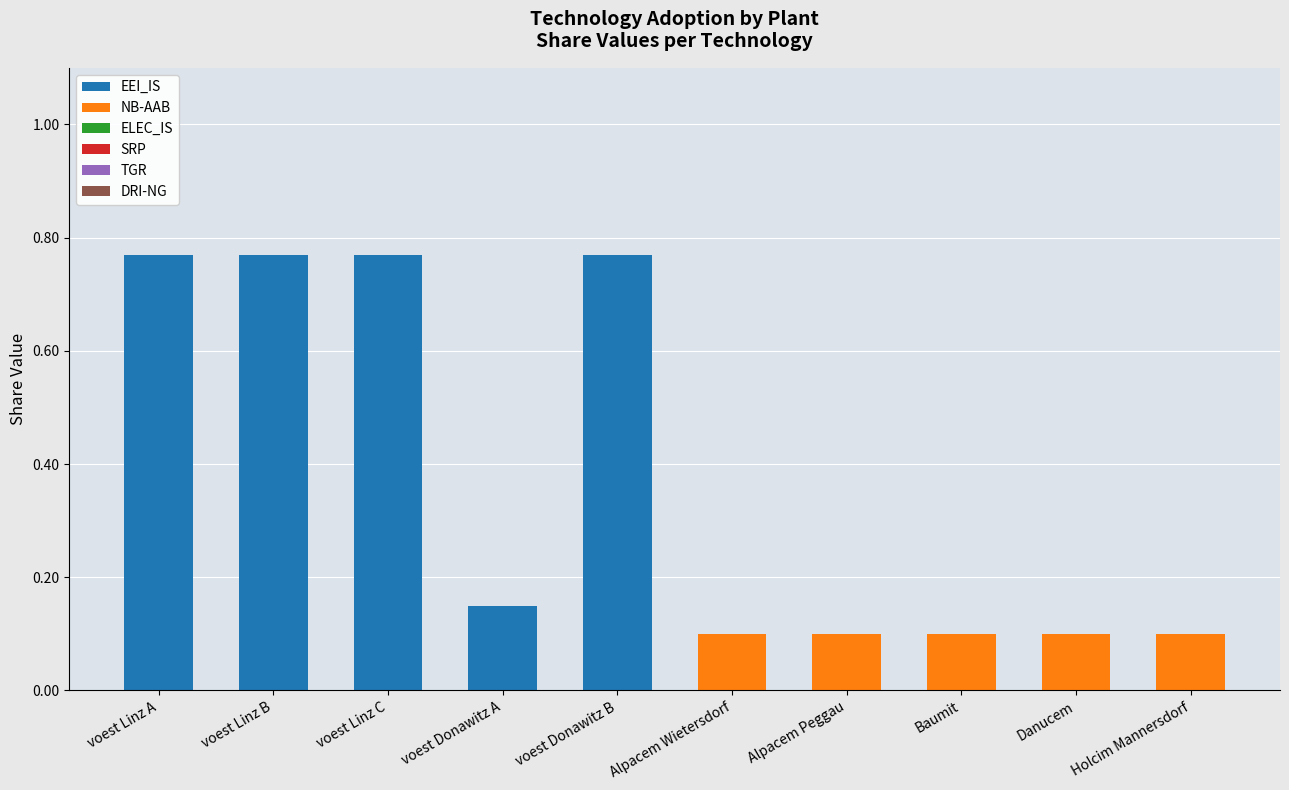

What is the sum of all EEI_IS values?

3.2